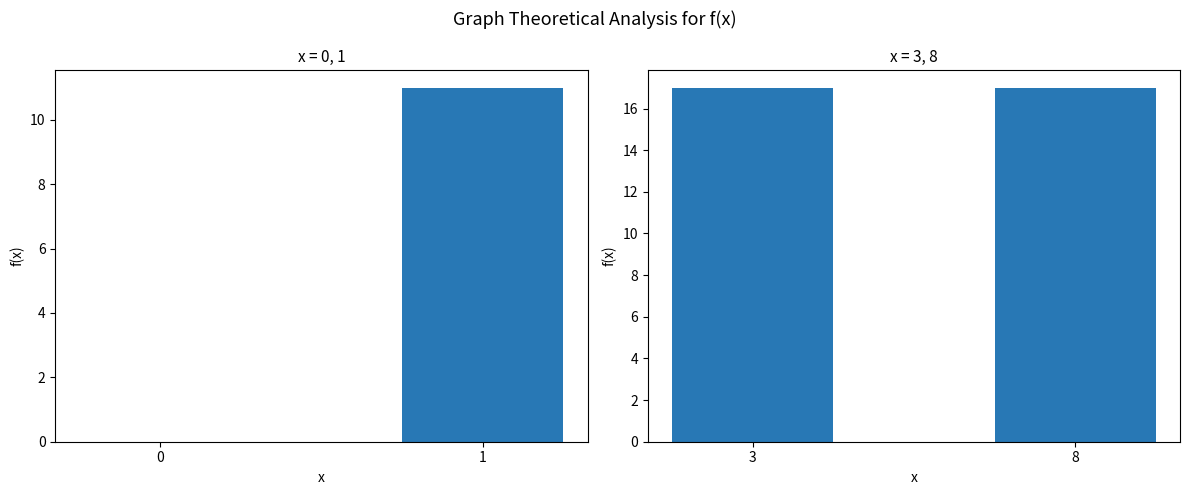

What is the change in value from 1 to 8?

+6